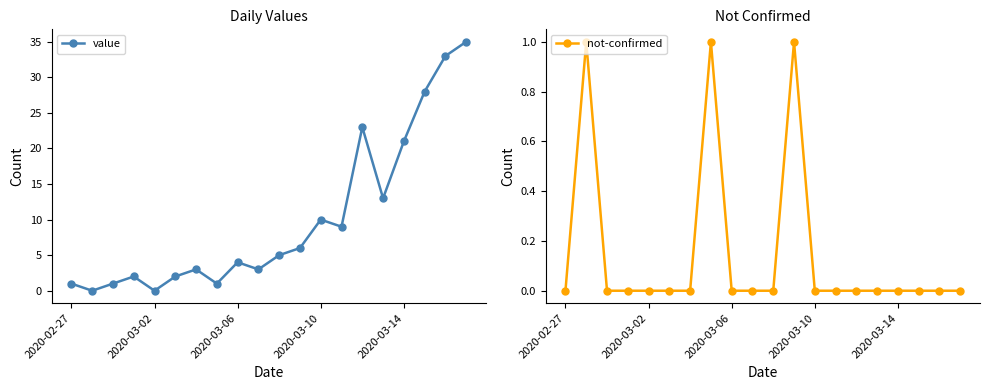

The not-confirmed series shows 0 at 2020-03-10. True or false?

True